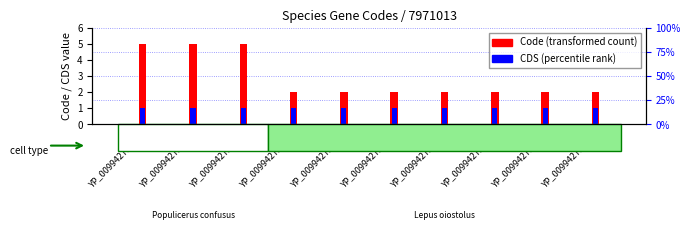

What is the label of the 4th bar from the left?

YP_009942725.1